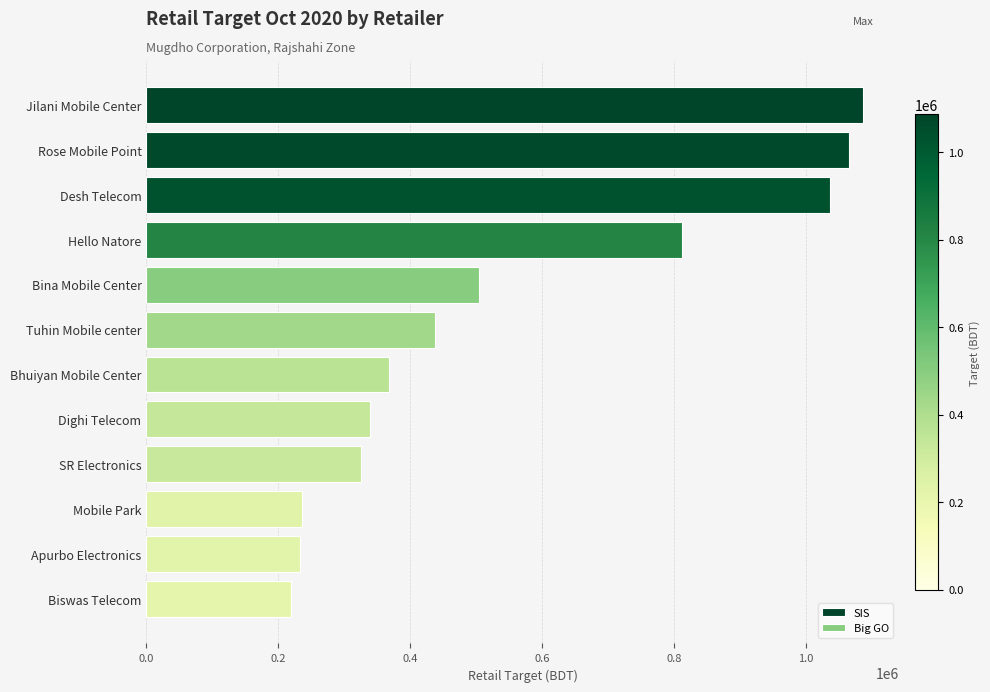

What are all the series names shown in the legend?

SIS, Big GO